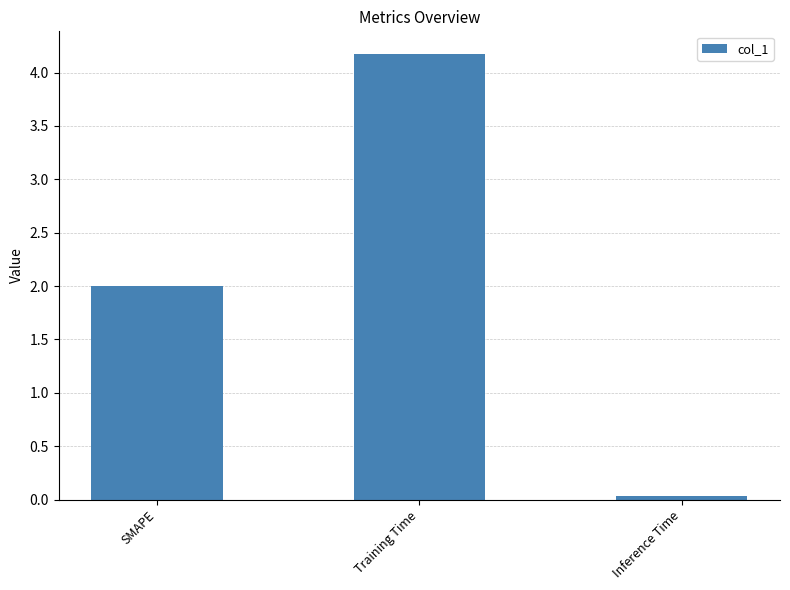

At which category does the chart reach its peak across all series?

Training Time